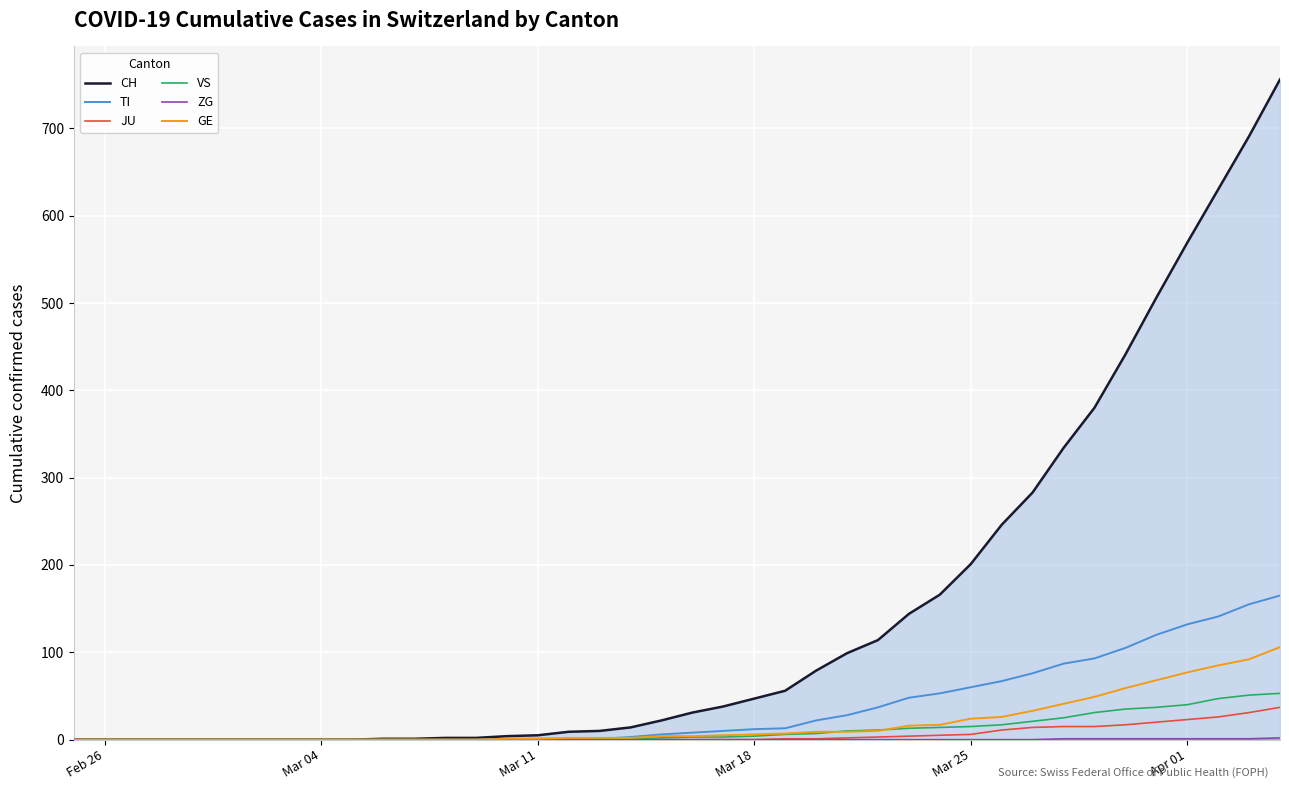

What is the greatest value displayed?

756